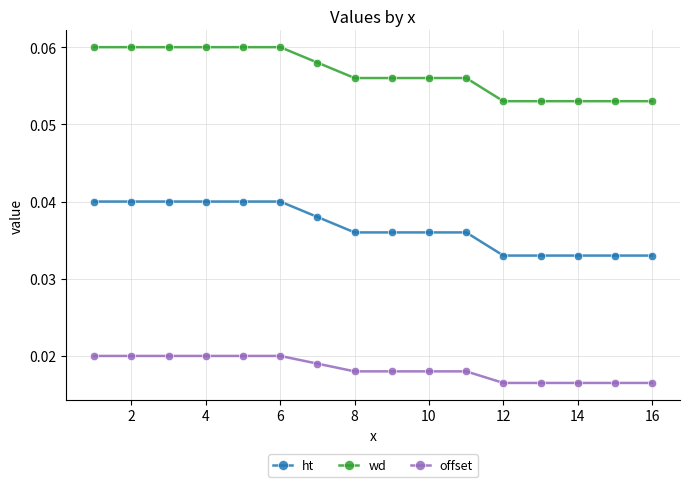

List the series in order of their peak value, lowest first.

offset, ht, wd